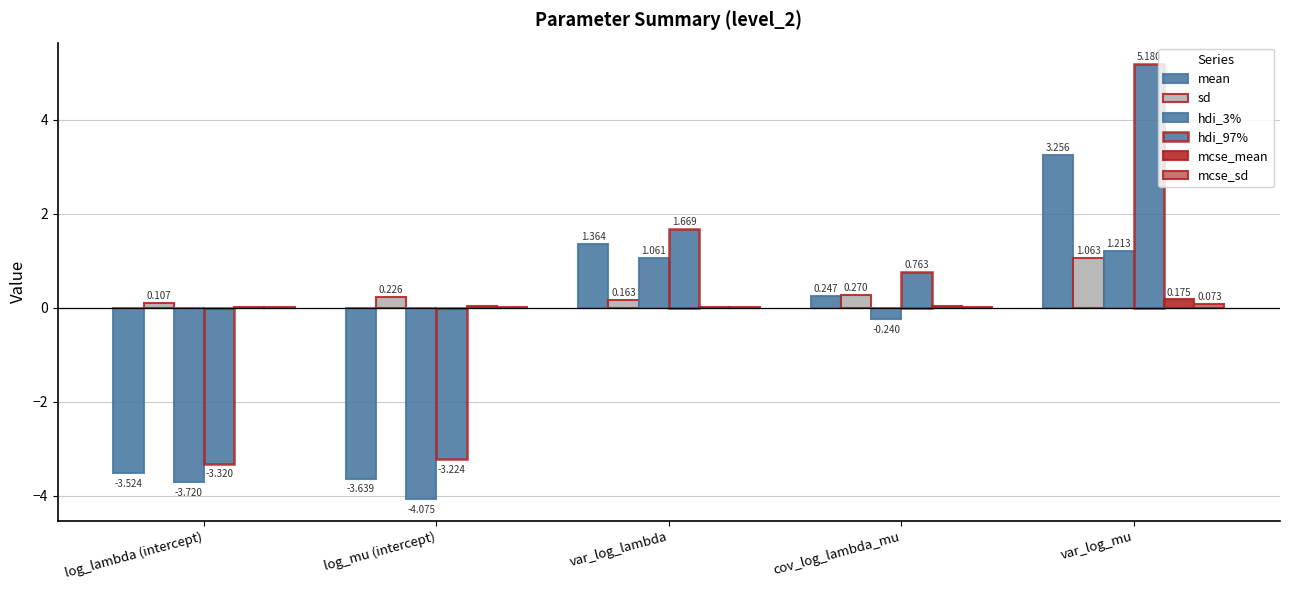

Does the chart contain stacked bars?

No